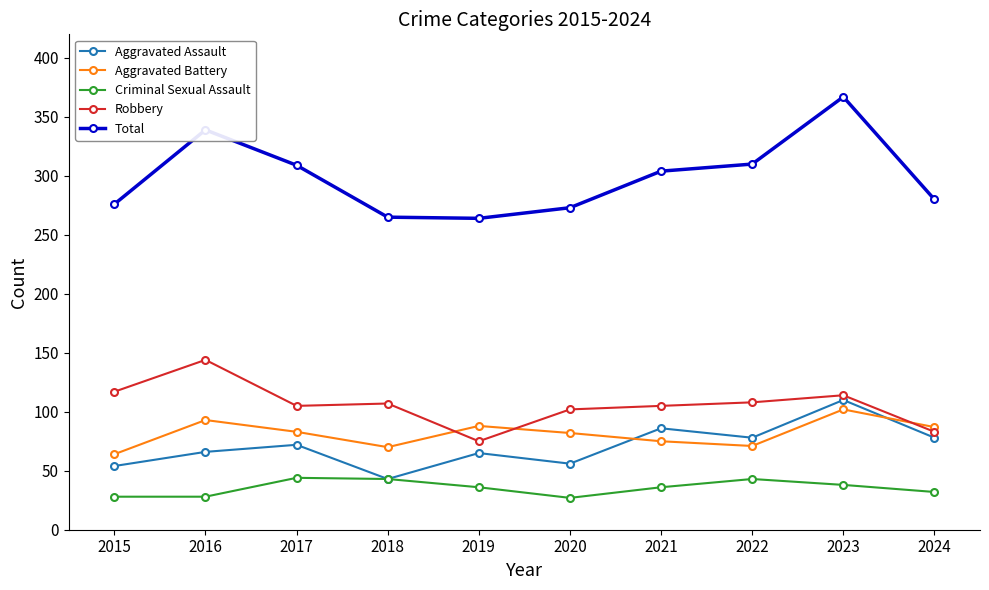

What are all the series names shown in the legend?

Aggravated Assault, Aggravated Battery, Criminal Sexual Assault, Robbery, Total